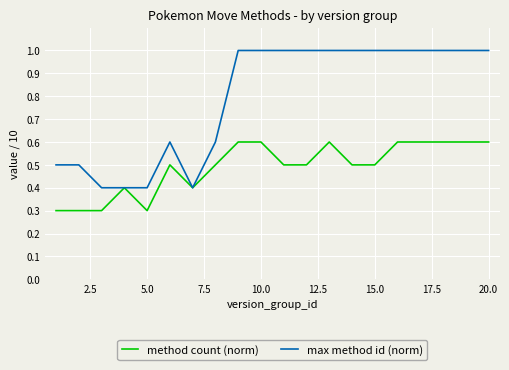

Reading left to right, transcribe all the data shown in this chart.

method count (norm): 0.3	0.3	0.3	0.4	0.3	0.5	0.4	0.5	0.6	0.6	0.5	0.5	0.6	0.5	0.5	0.6	0.6	0.6	0.6	0.6
max method id (norm): 0.5	0.5	0.4	0.4	0.4	0.6	0.4	0.6	1.0	1.0	1.0	1.0	1.0	1.0	1.0	1.0	1.0	1.0	1.0	1.0